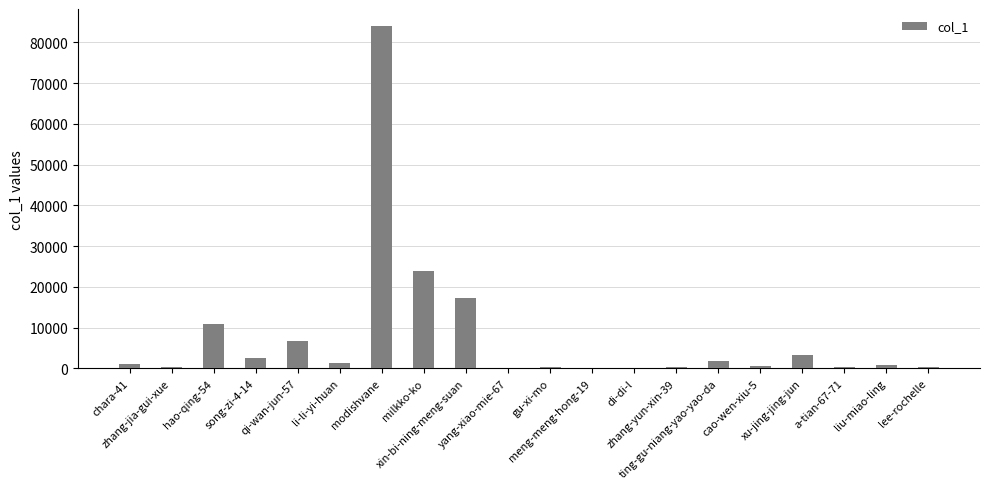

How many data points does each series have?

20